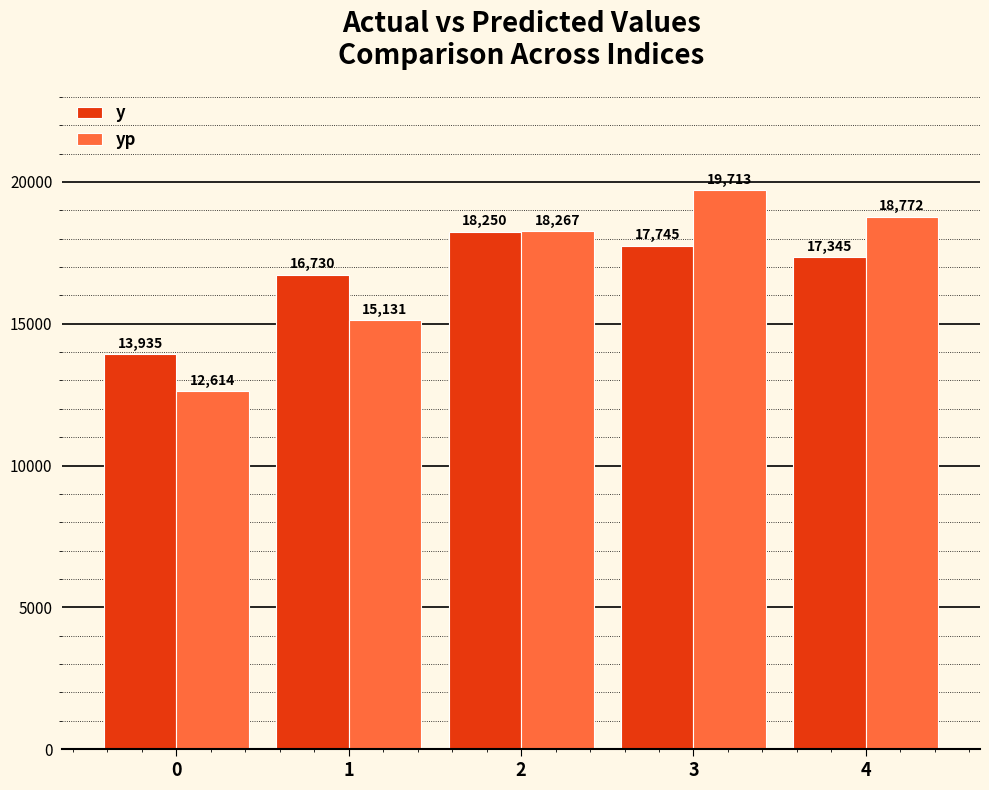

What is the spread (max minus min) of values at 4?

1427.0